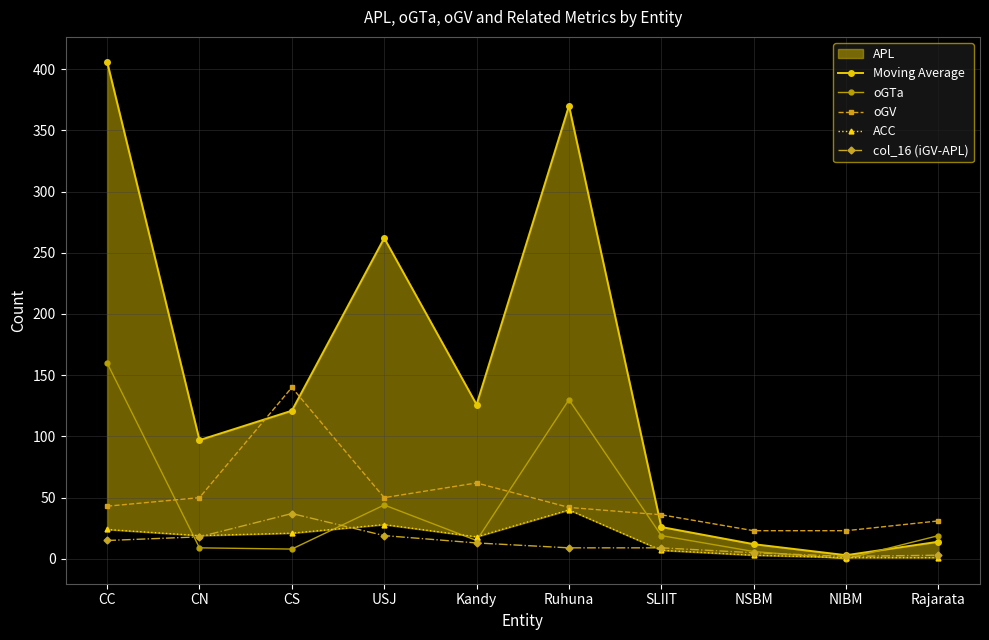

What is the difference between the maximum and minimum values in the Moving Average series?

403